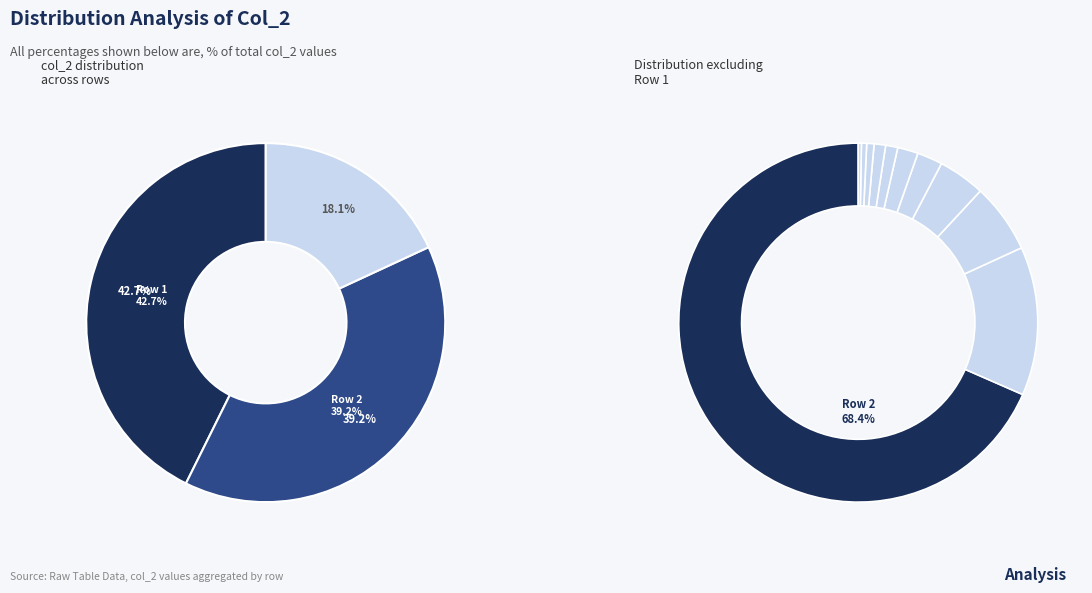

What portion of the pie excludes Row 6?

98.7%